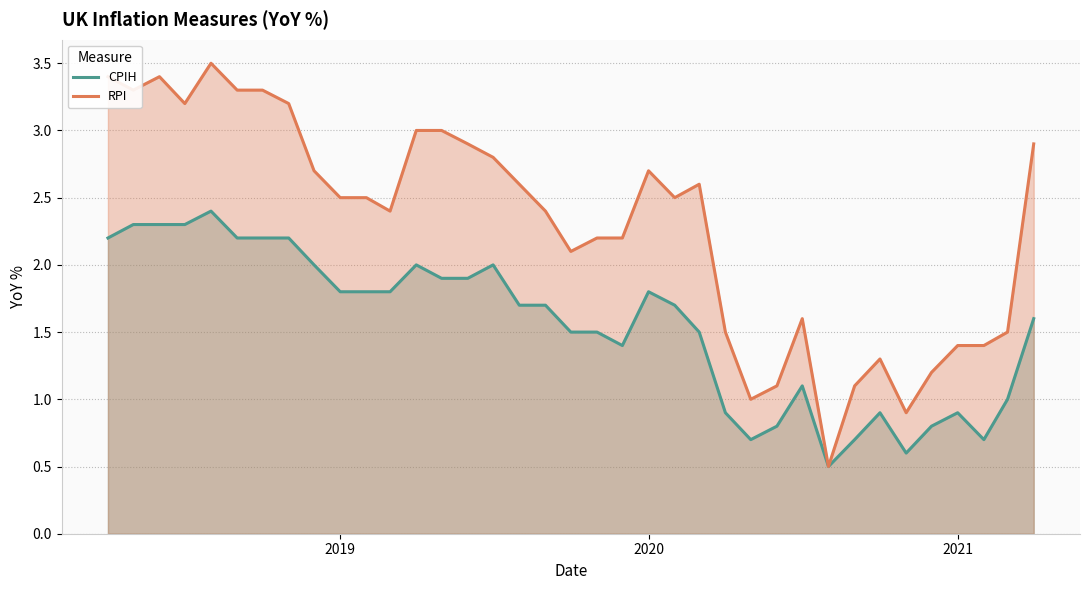

Which series has the widest spread of values?

RPI